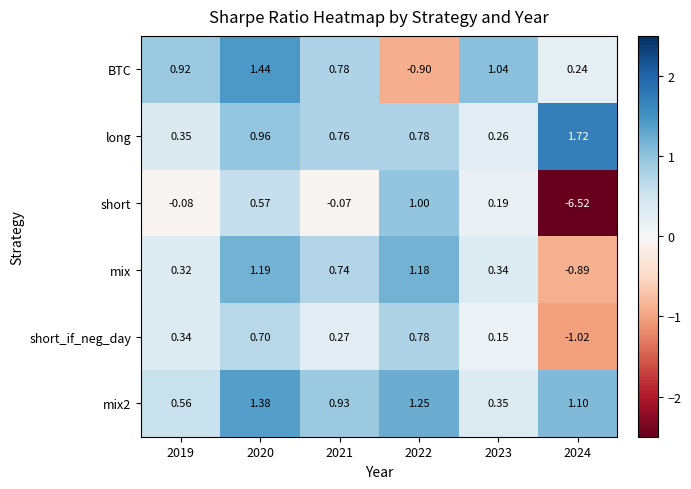

Between 2019 and 2021, which series saw the biggest shift?

mix